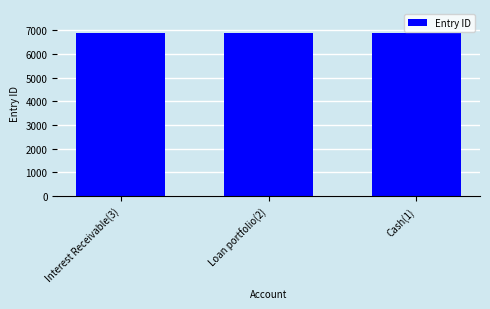

How many values are between 6863 and 6865?

3